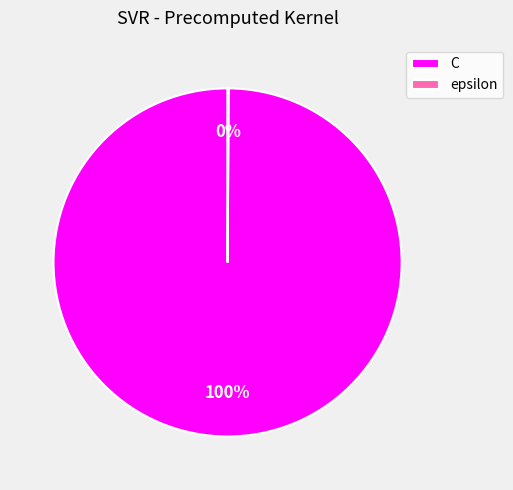

True or false: C accounts for 100% of the total.

True